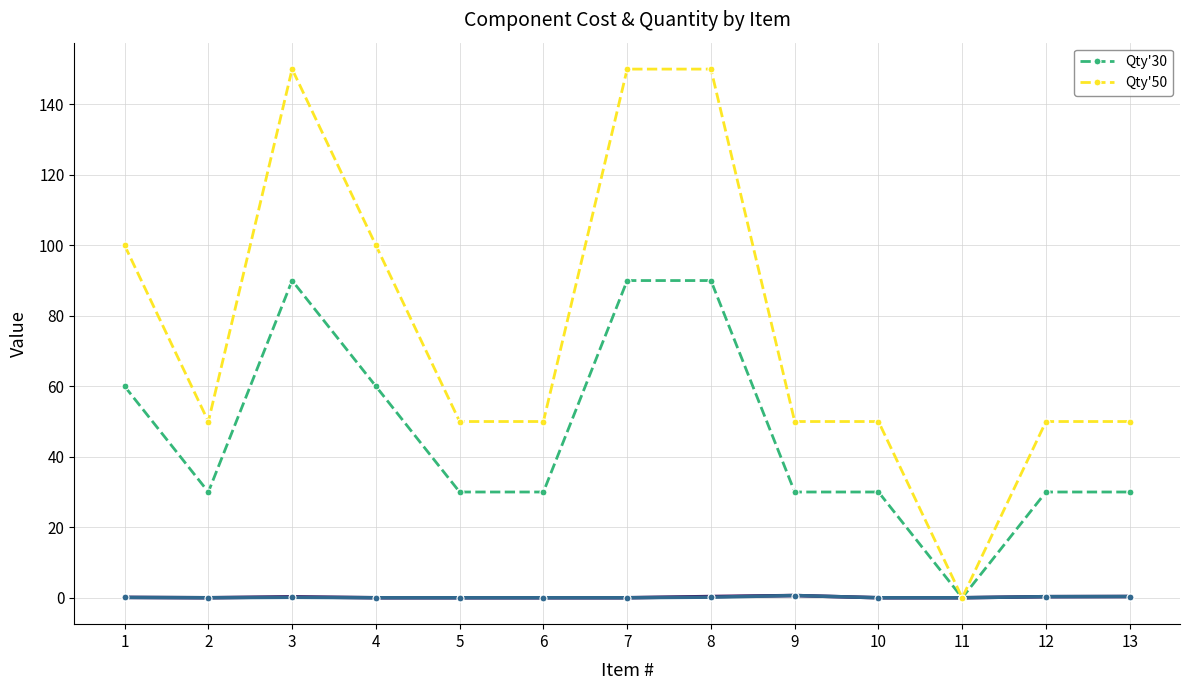

True or false: Qty'30 has more than 1 points higher than both neighbors.

False